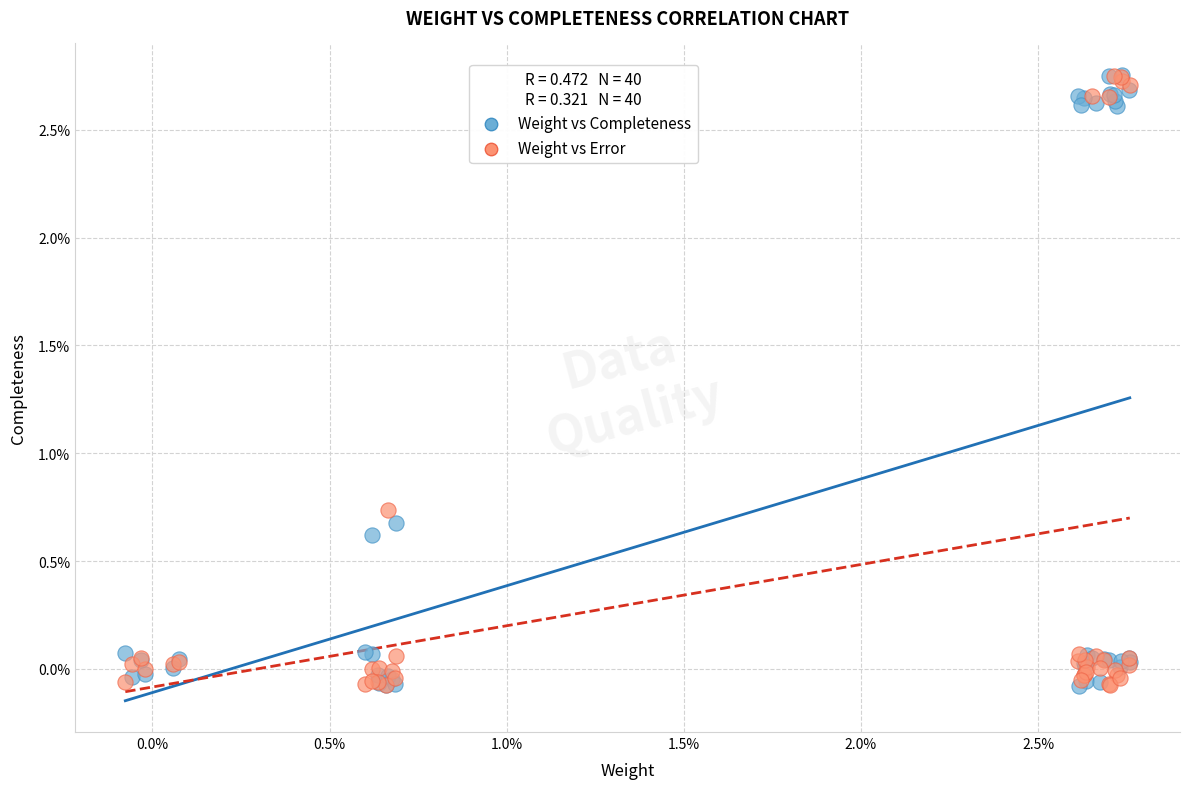

What are all the series names shown in the legend?

Weight vs Completeness, Weight vs Error